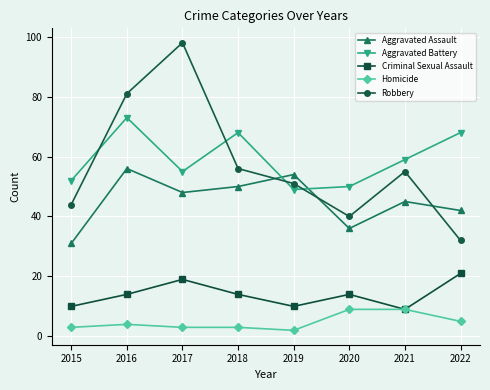

Between 2017 and 2019, which series saw the biggest shift?

Robbery